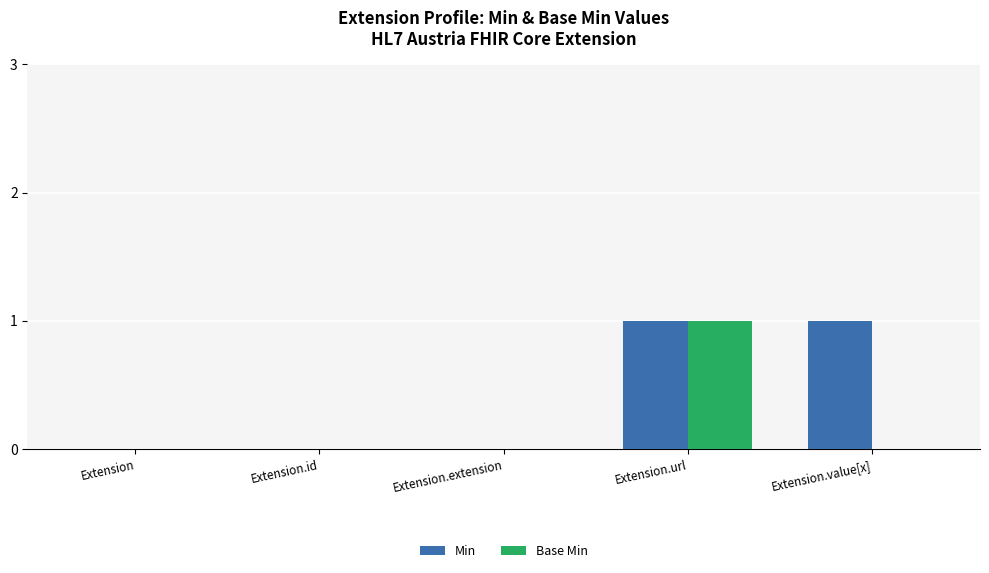

Which category has the highest value in the Base Min series?

Extension.url